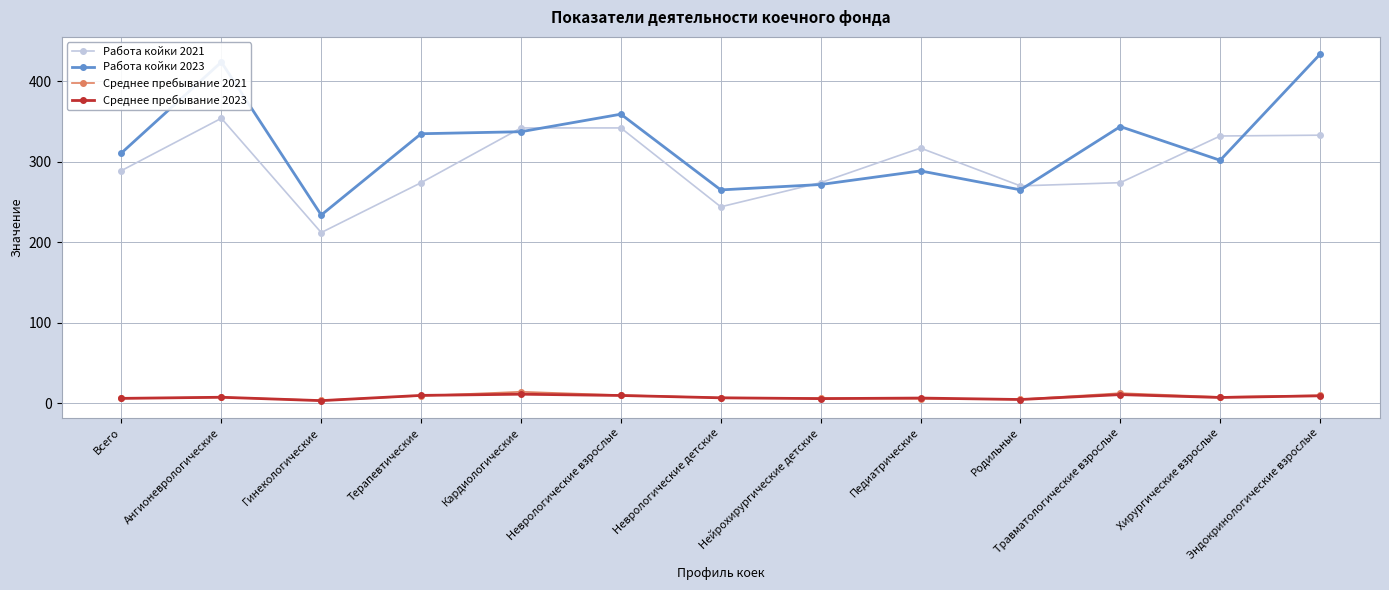

What position from the left is Эндокринологические взрослые?

13